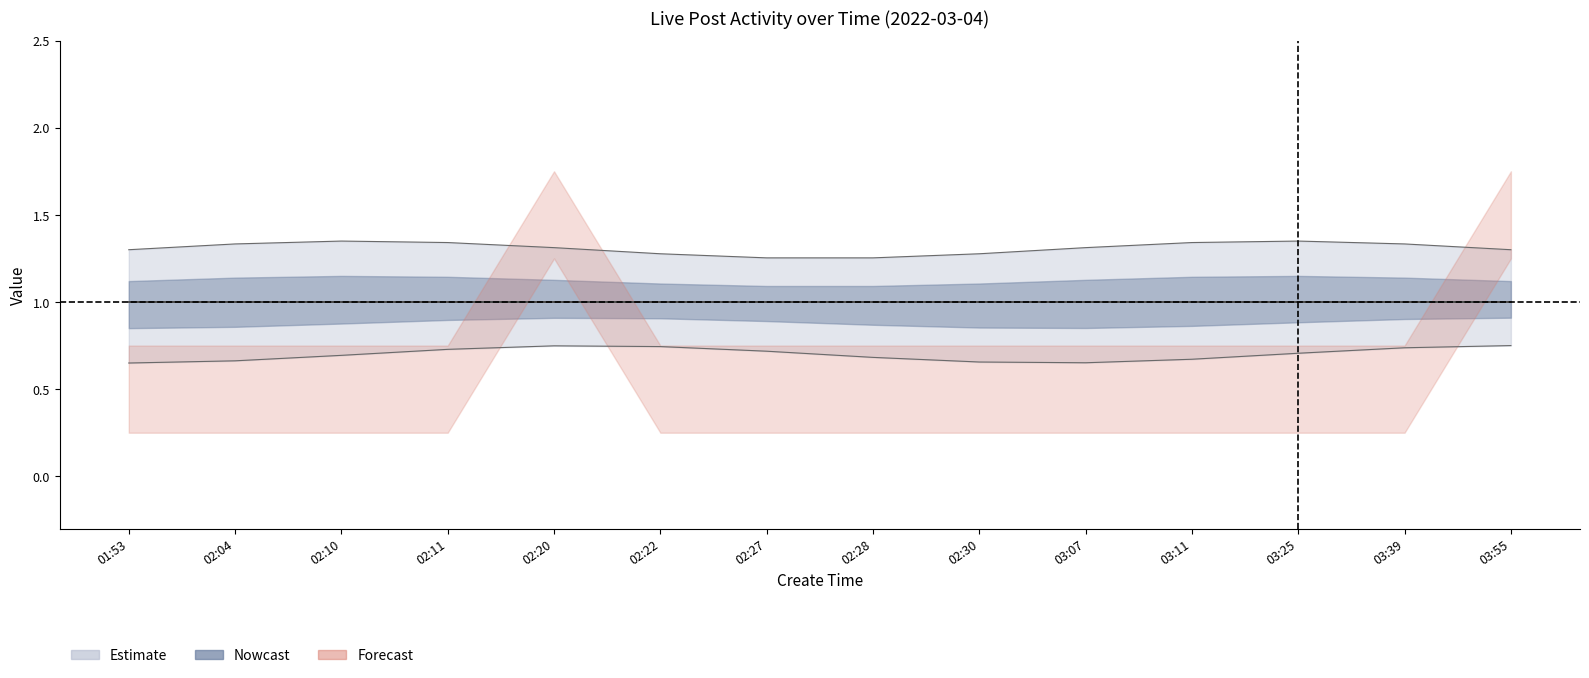

What is the spread (max minus min) of values at 03:07?

1